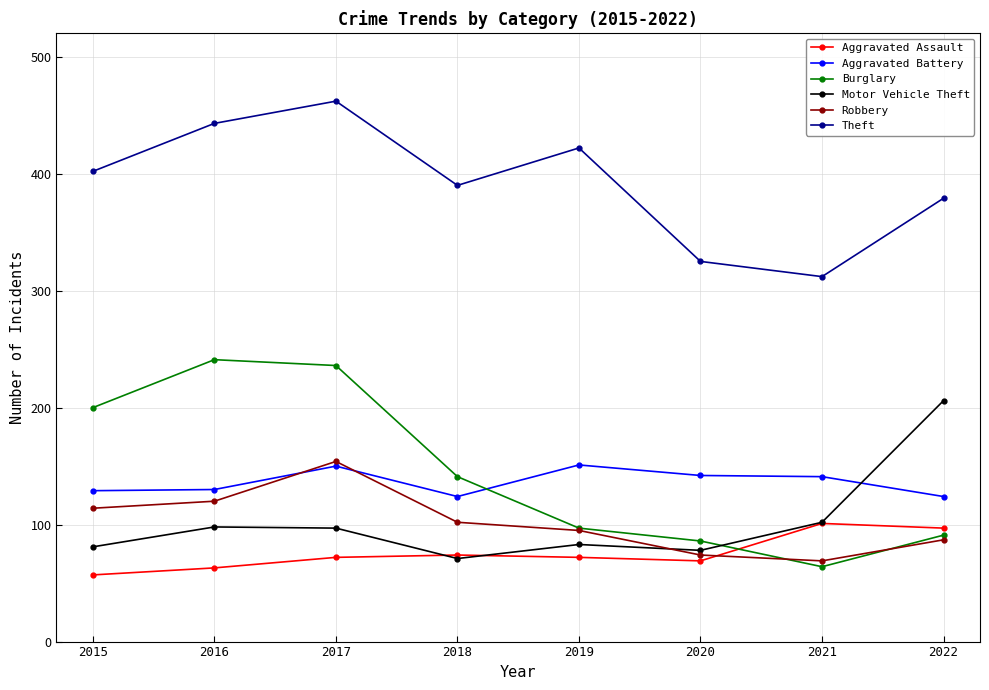

What is the value of the Robbery point at the 8th from the left?

87